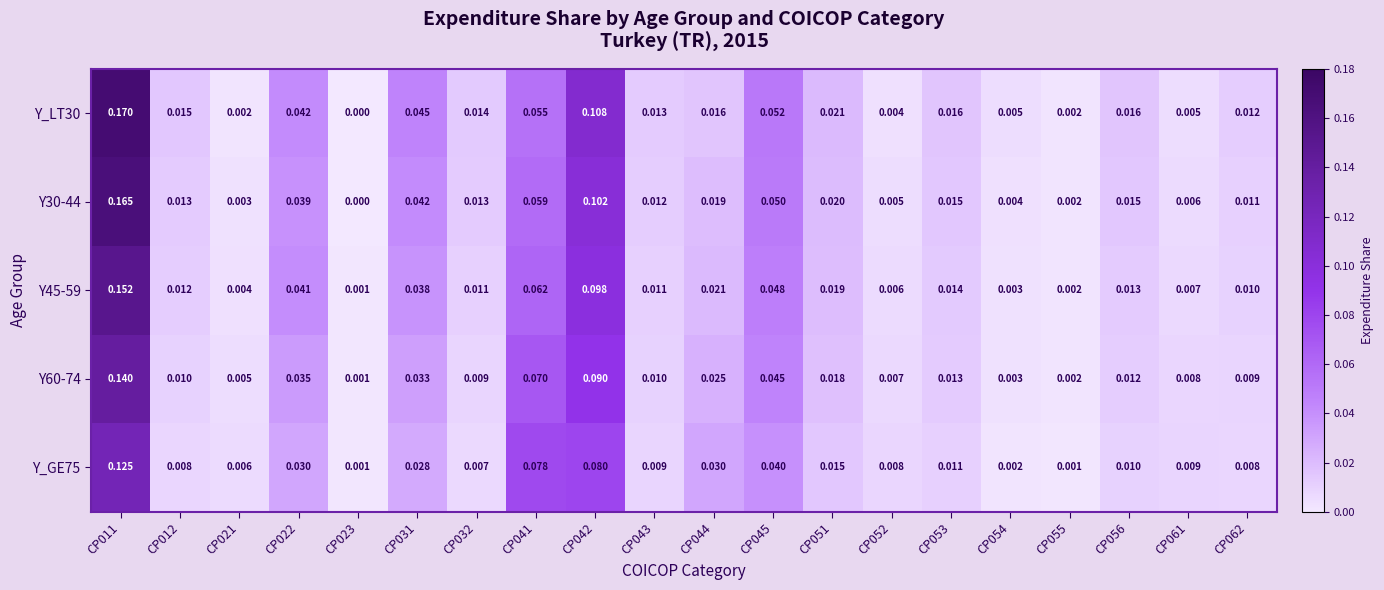

Which series has the largest total across all categories?

Y_LT30